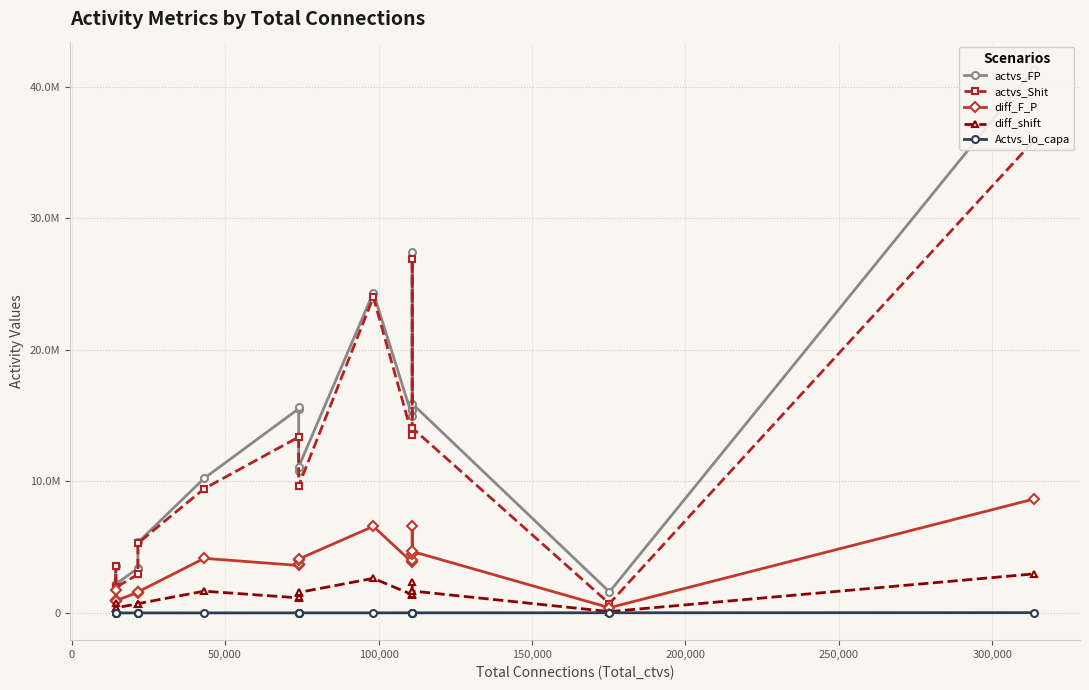

What is the minimum value for actvs_FP?

1598501